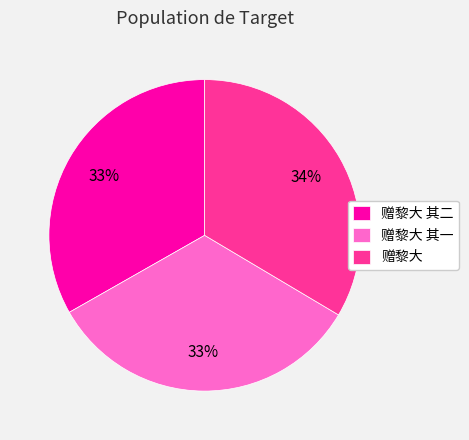

To the nearest percent, what portion does 赠黎大 其二 represent?

33%